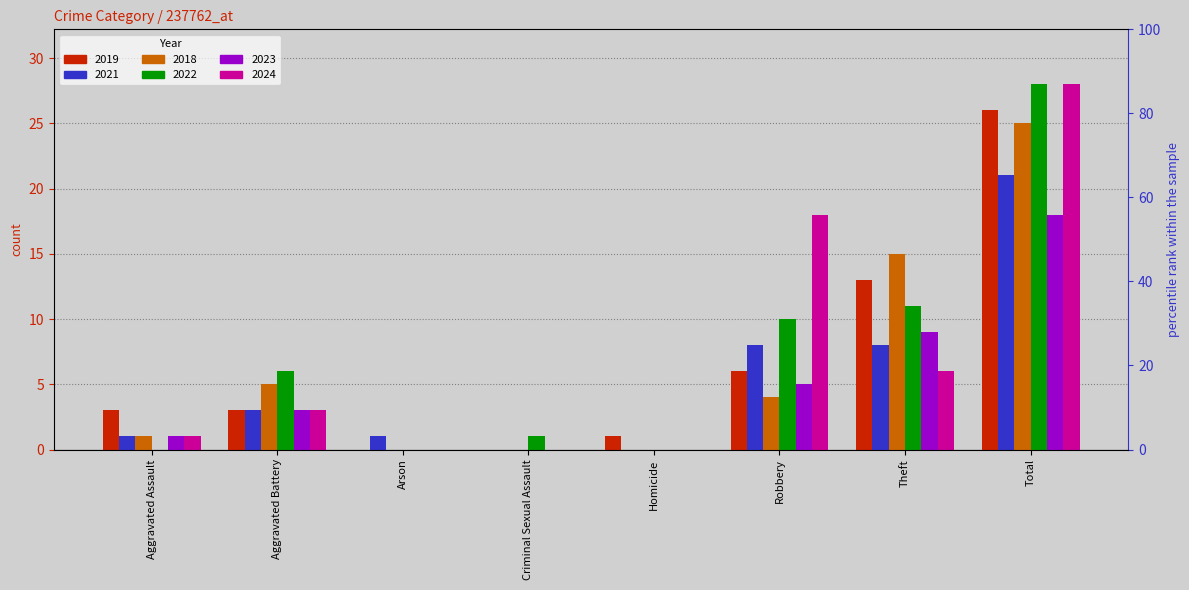

Which label corresponds to the largest value in the chart?

Total